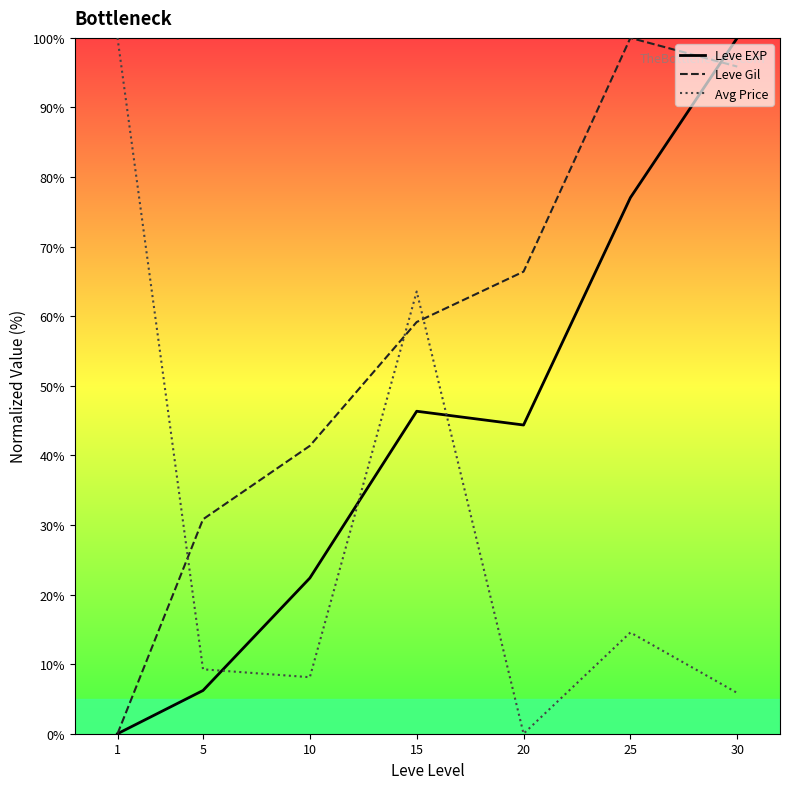

The value of Leve Gil at 20 is 66.4. True or false?

True